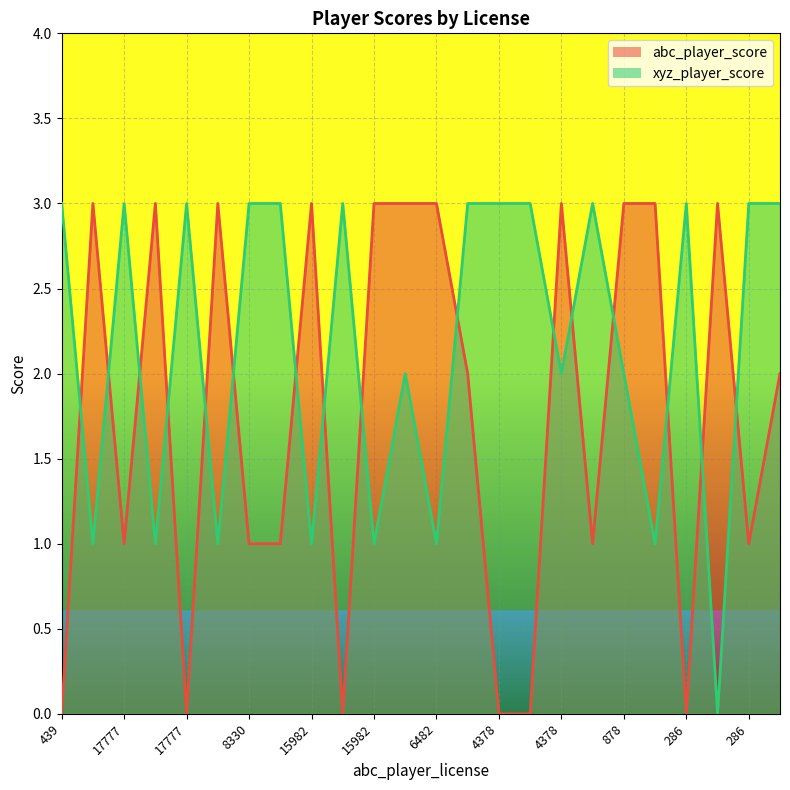

List the series in order of their overall mean, lowest first.

abc_player_score, xyz_player_score